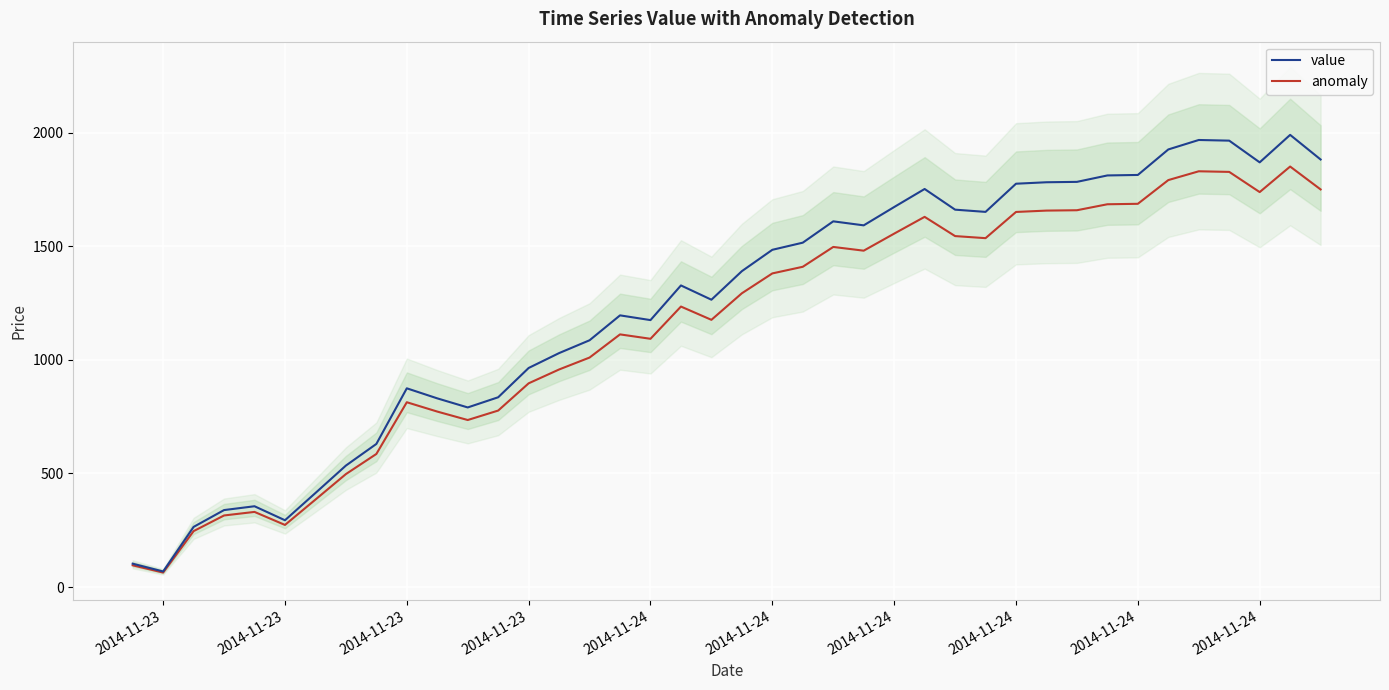

The value series shows 2197.1 at 27. True or false?

False